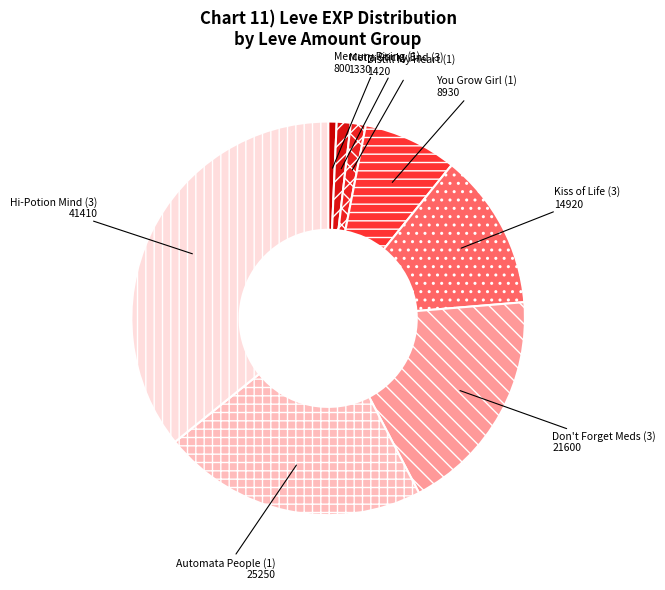

How many slices are in this pie chart?

8